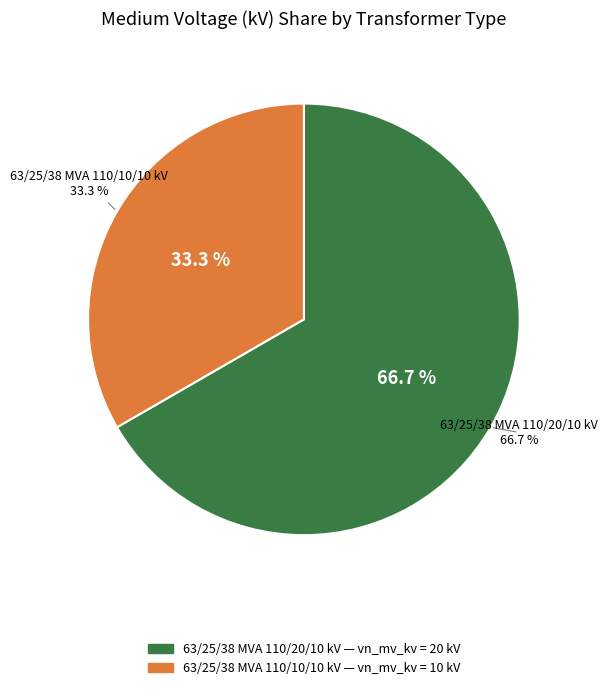

Which category has the smallest portion of the pie?

63/25/38 MVA 110/10/10 kV